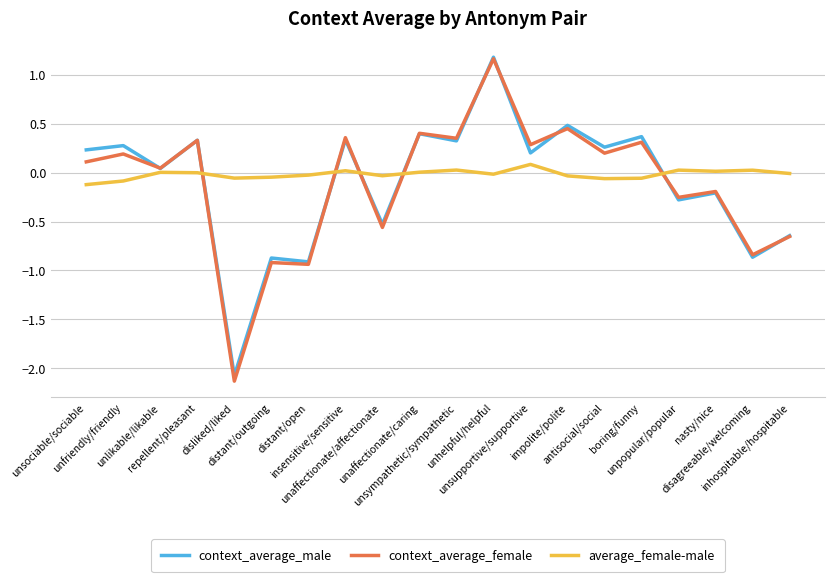

What is the greatest value displayed?

1.2